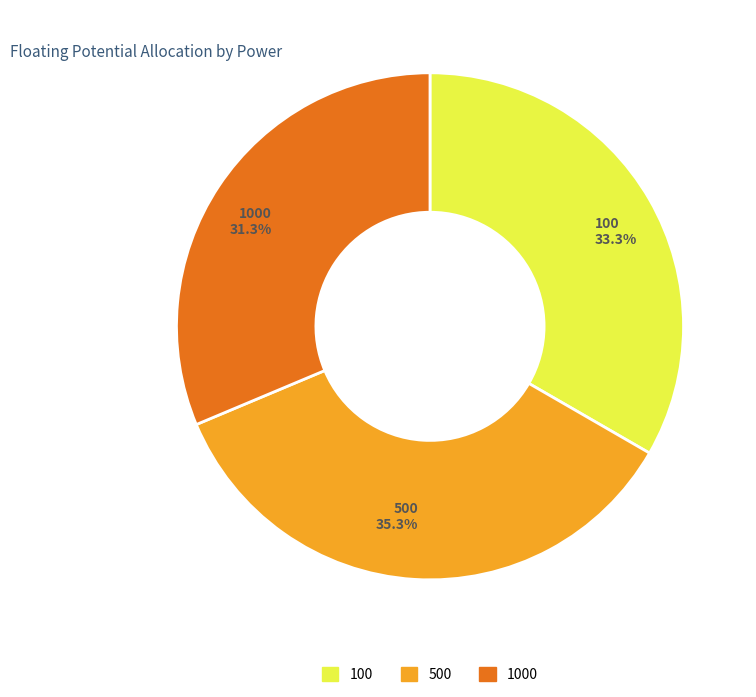

Does 100 33.3% account for over 50% of the chart?

No